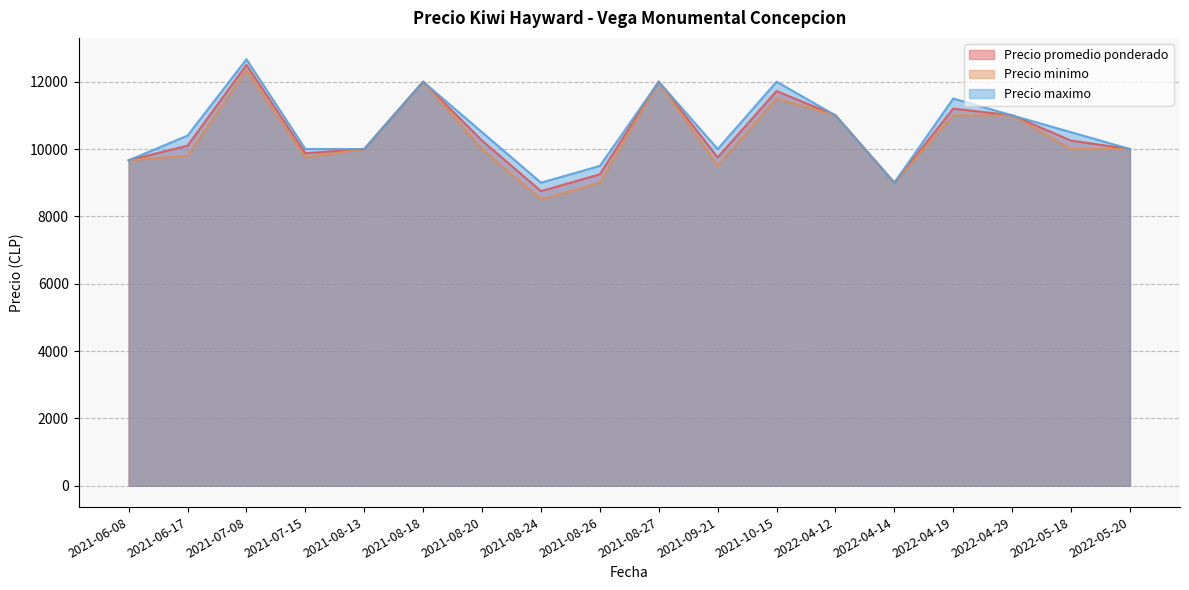

Is it true that Precio promedio ponderado equals 18010 at 2021-07-15?

False